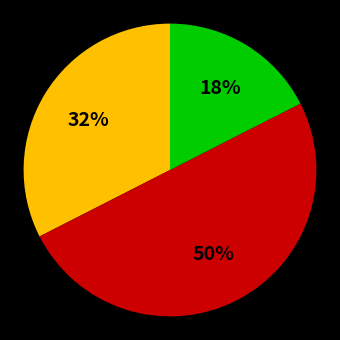

To the nearest percent, what is the average slice percentage?

33%